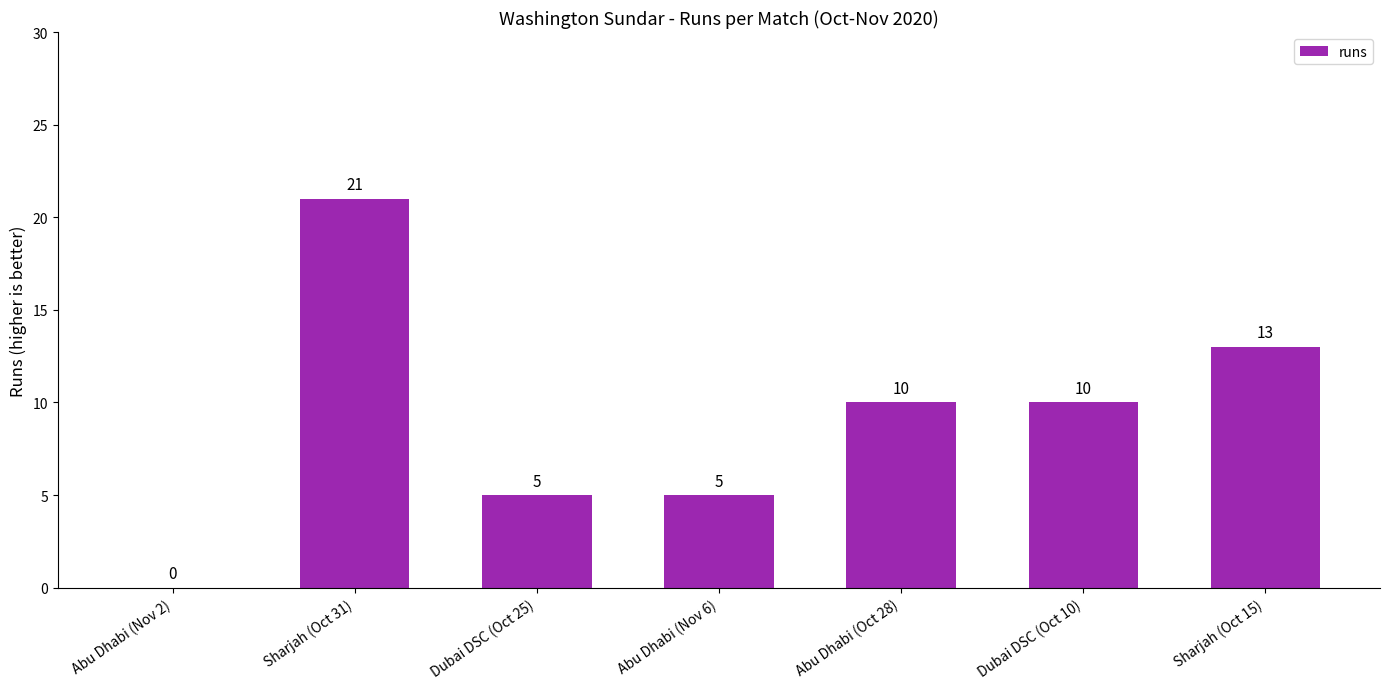

Is it true that the value at Dubai DSC (Oct 10) is 10?

True